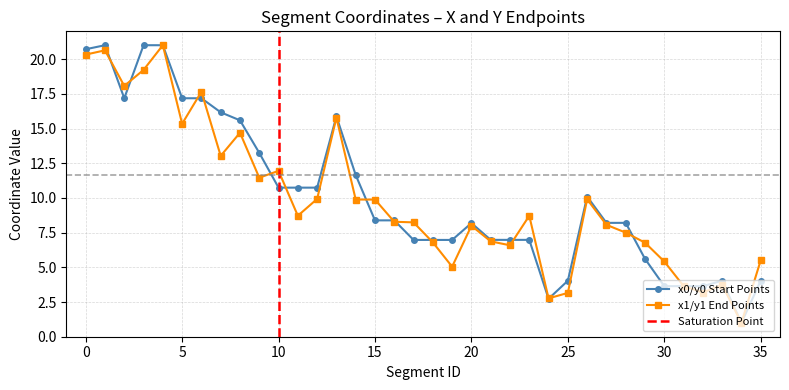

What is the total value across all series at 2?

35.2